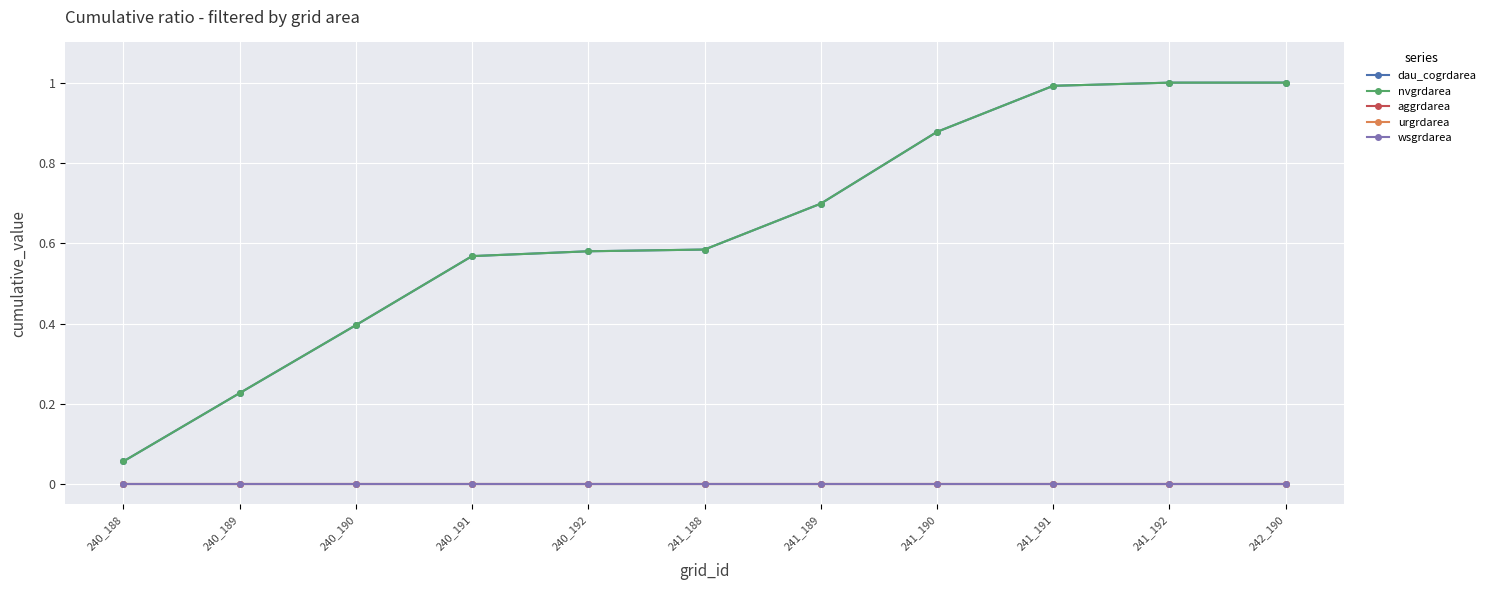

What is the spread (max minus min) of values at 240_190?

0.4